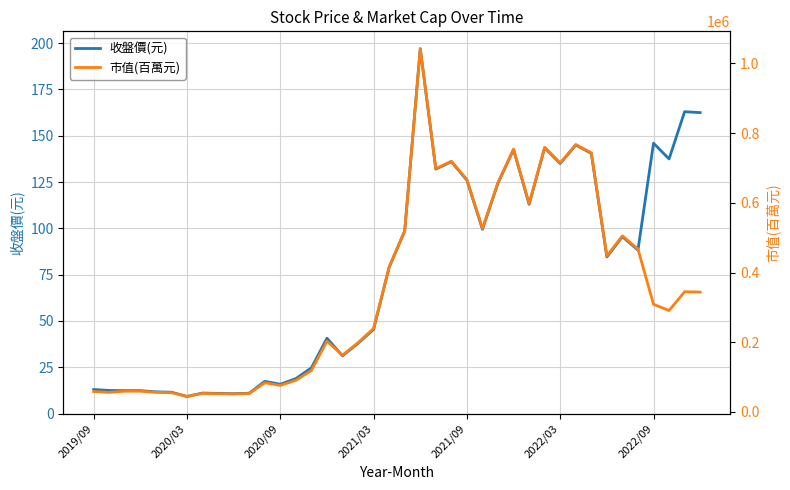

What is the maximum value for 收盤價(元)?

197.0